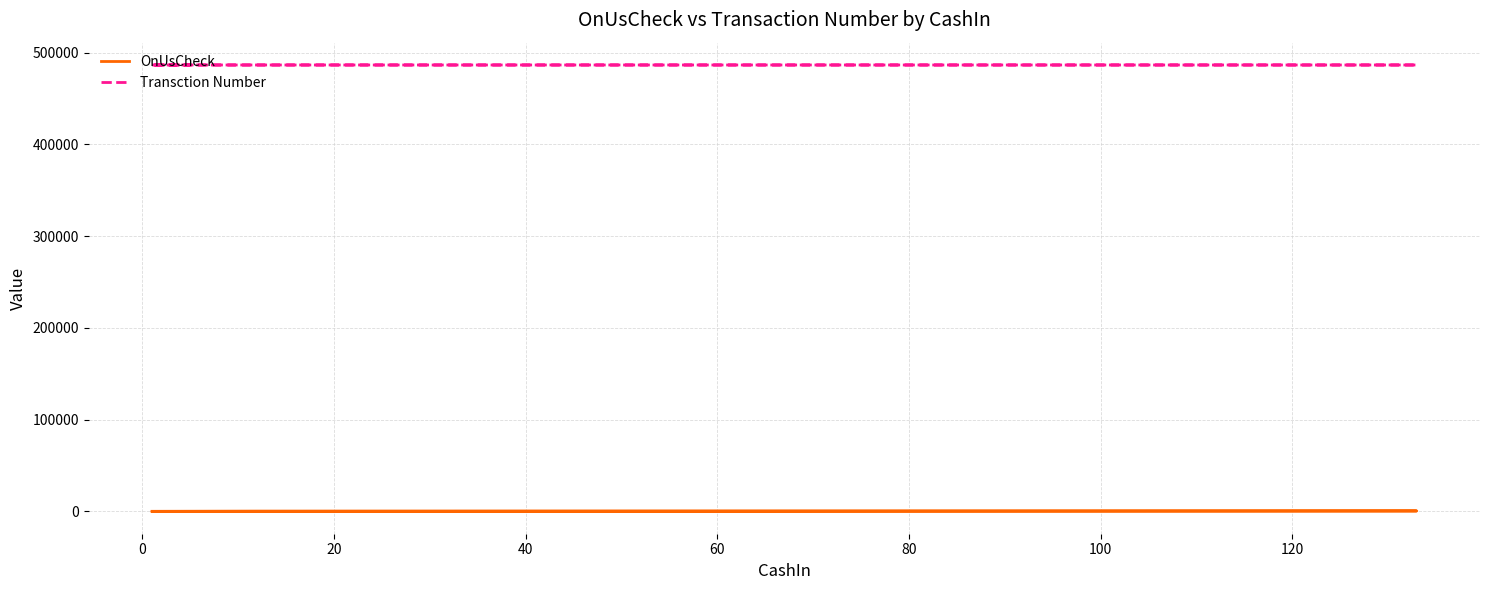

What are all the series names shown in the legend?

OnUsCheck, Transction Number